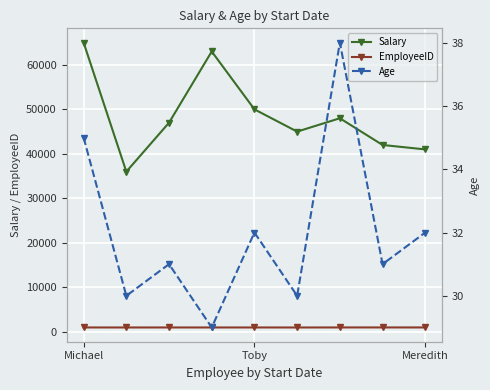

Which label corresponds to the largest value in the chart?

Michael